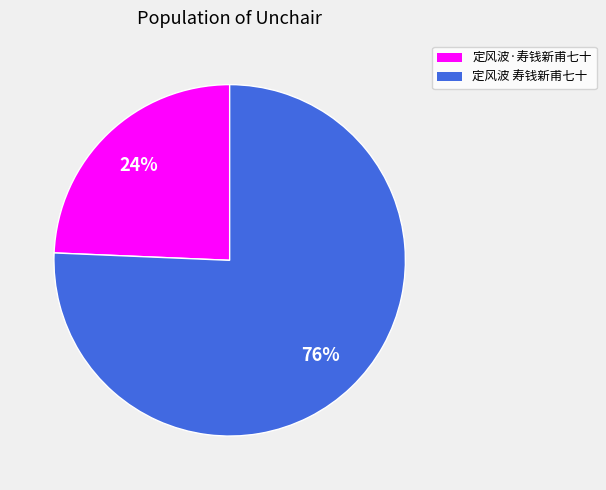

To the nearest percent, what portion does 定风波 寿钱新甫七十 represent?

76%